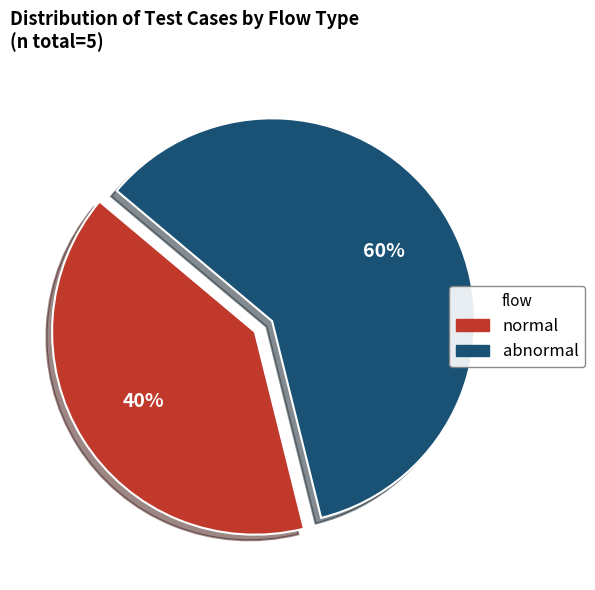

Rank the categories by value from lowest to highest.

normal, abnormal